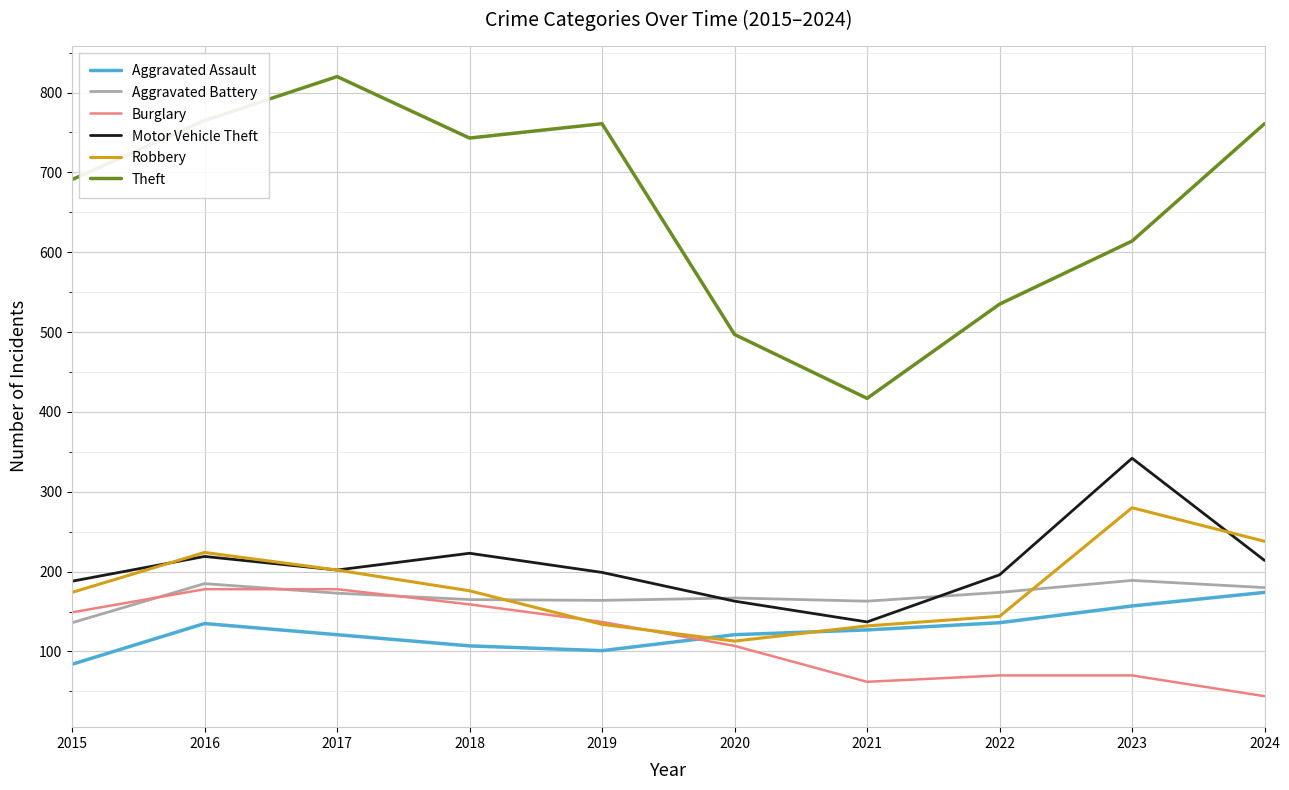

Which series has the largest total across all categories?

Theft